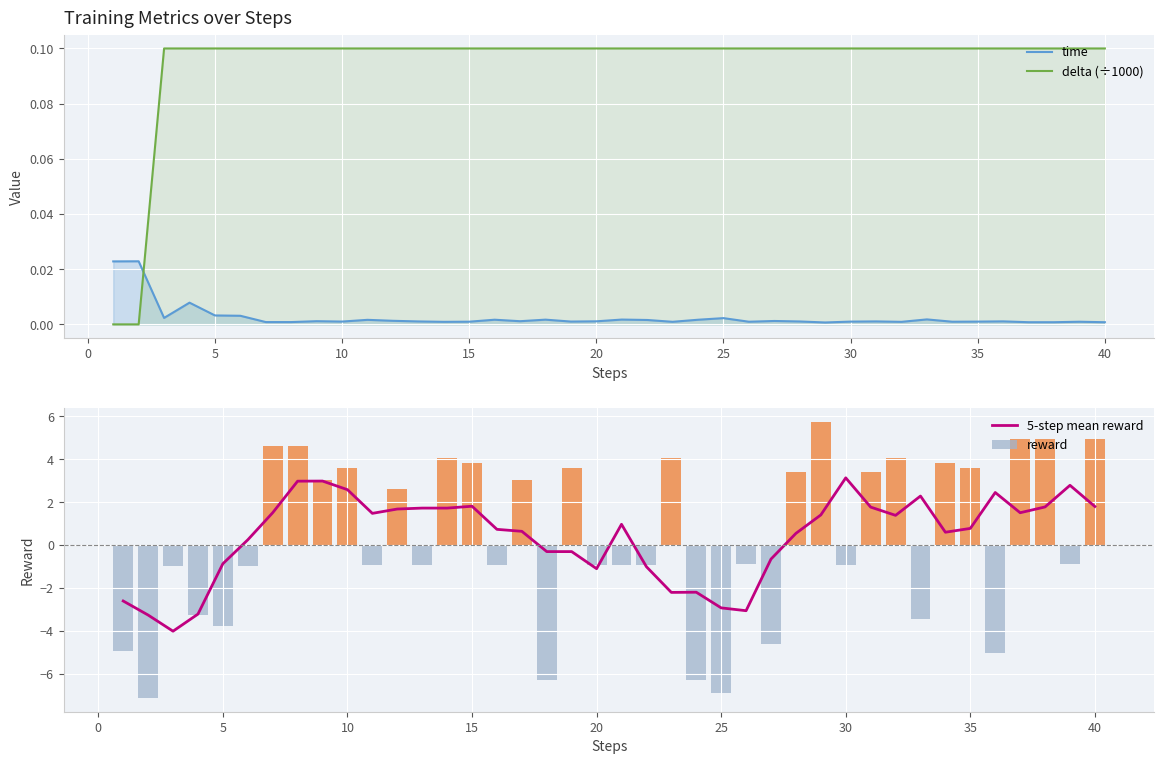

Rank the series by their maximum value, from highest to lowest.

reward, 5-step mean reward, delta (÷1000), time